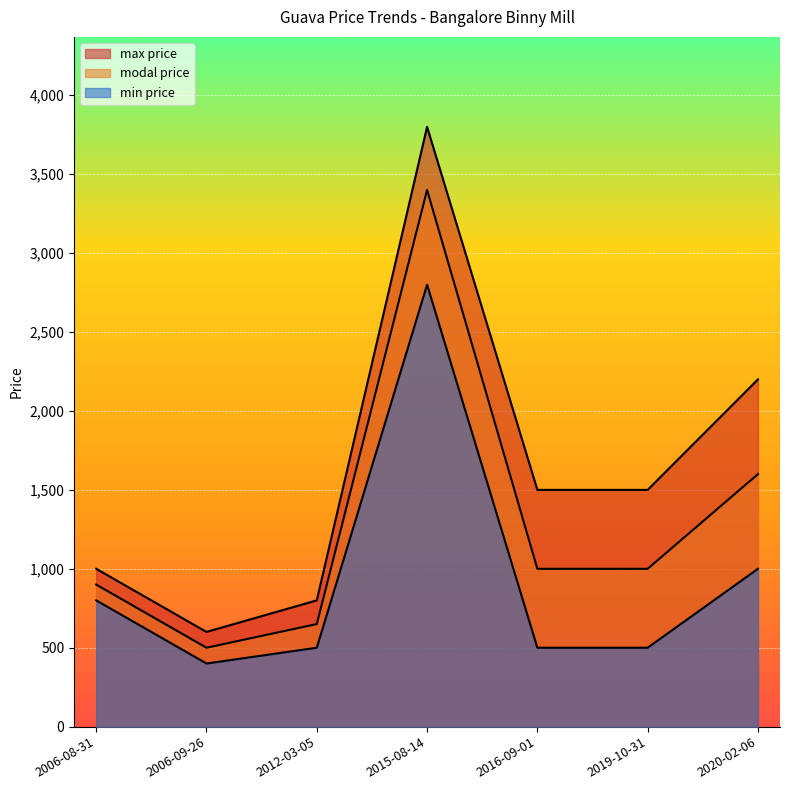

What is the difference between the highest and lowest values at 2006-08-31?

200